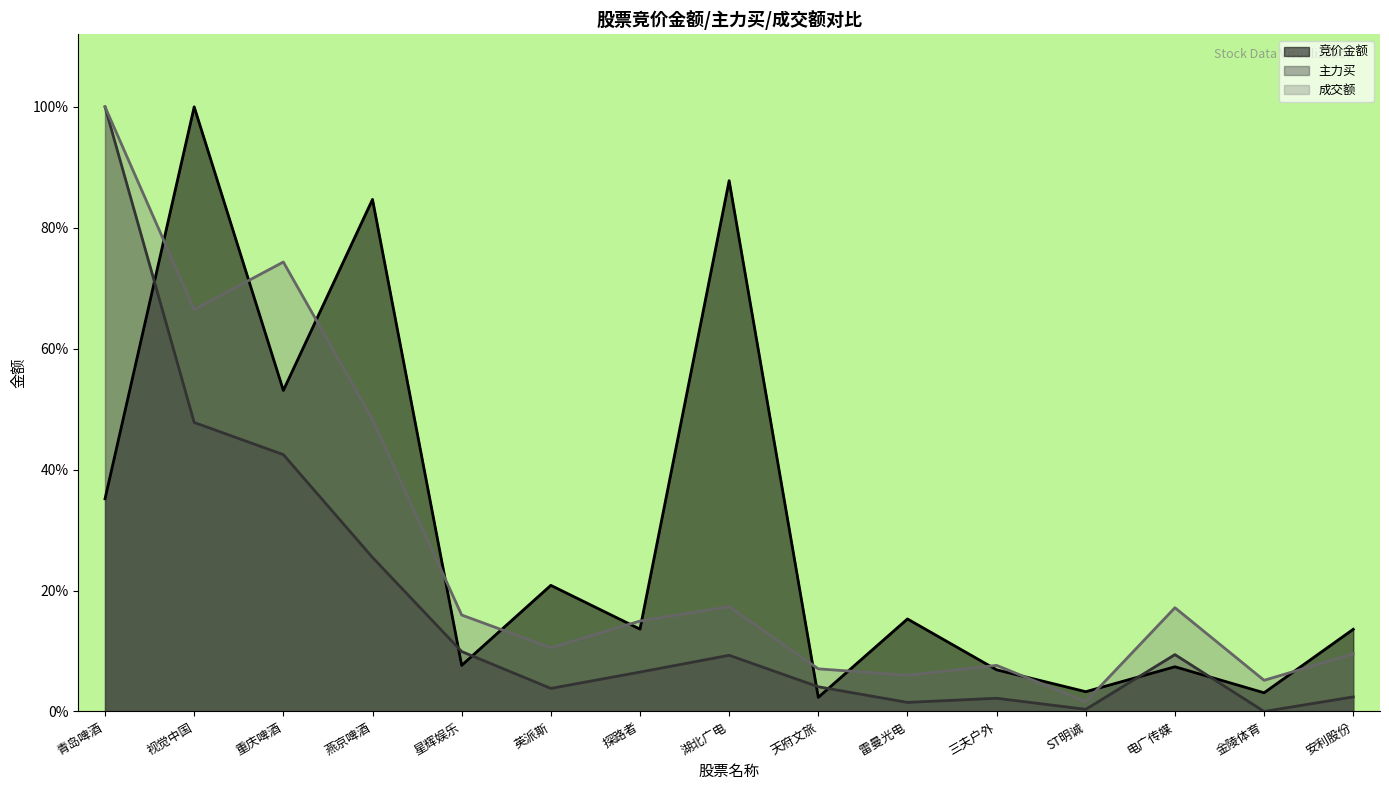

Reading right to left, what are all the values shown in this chart?

竞价金额: 安利股份=0.1	金陵体育=0.0	电广传媒=0.1	ST明诚=0.0	三夫户外=0.1	雷曼光电=0.2	天府文旅=0.0	湖北广电=0.9	探路者=0.1	英派斯=0.2	星辉娱乐=0.1	燕京啤酒=0.8	重庆啤酒=0.5	视觉中国=1.0	青岛啤酒=0.4
主力买: 安利股份=0.0	金陵体育=0.0	电广传媒=0.1	ST明诚=0.0	三夫户外=0.0	雷曼光电=0.0	天府文旅=0.0	湖北广电=0.1	探路者=0.1	英派斯=0.0	星辉娱乐=0.1	燕京啤酒=0.3	重庆啤酒=0.4	视觉中国=0.5	青岛啤酒=1.0
成交额: 安利股份=0.1	金陵体育=0.1	电广传媒=0.2	ST明诚=0.0	三夫户外=0.1	雷曼光电=0.1	天府文旅=0.1	湖北广电=0.2	探路者=0.1	英派斯=0.1	星辉娱乐=0.2	燕京啤酒=0.5	重庆啤酒=0.7	视觉中国=0.7	青岛啤酒=1.0